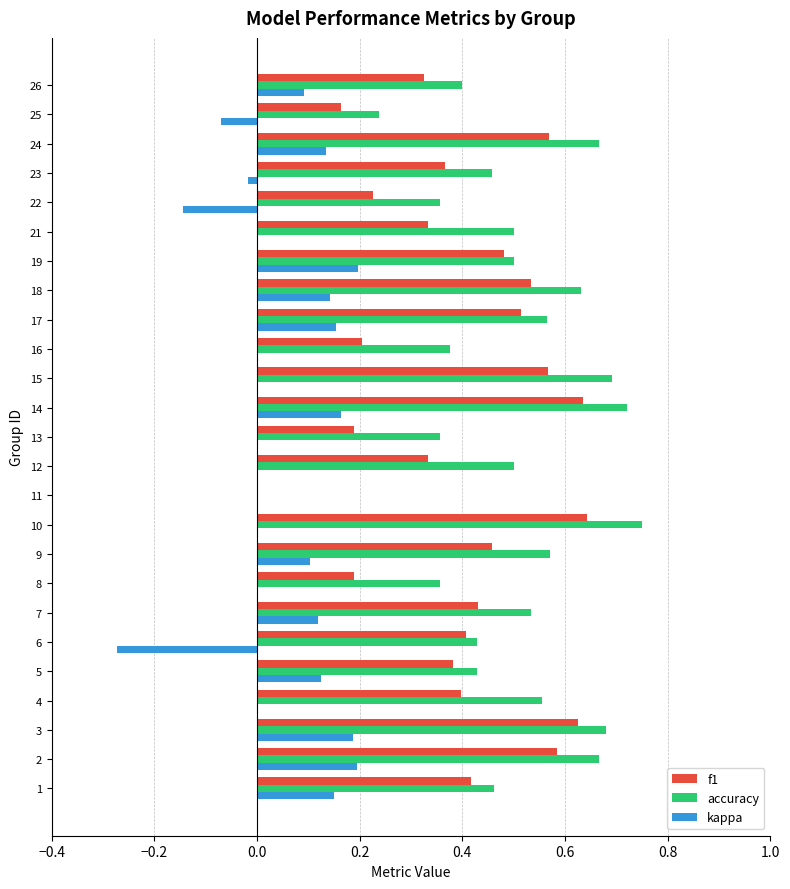

Is the value of accuracy at 22 greater than the value of f1 at 1?

No